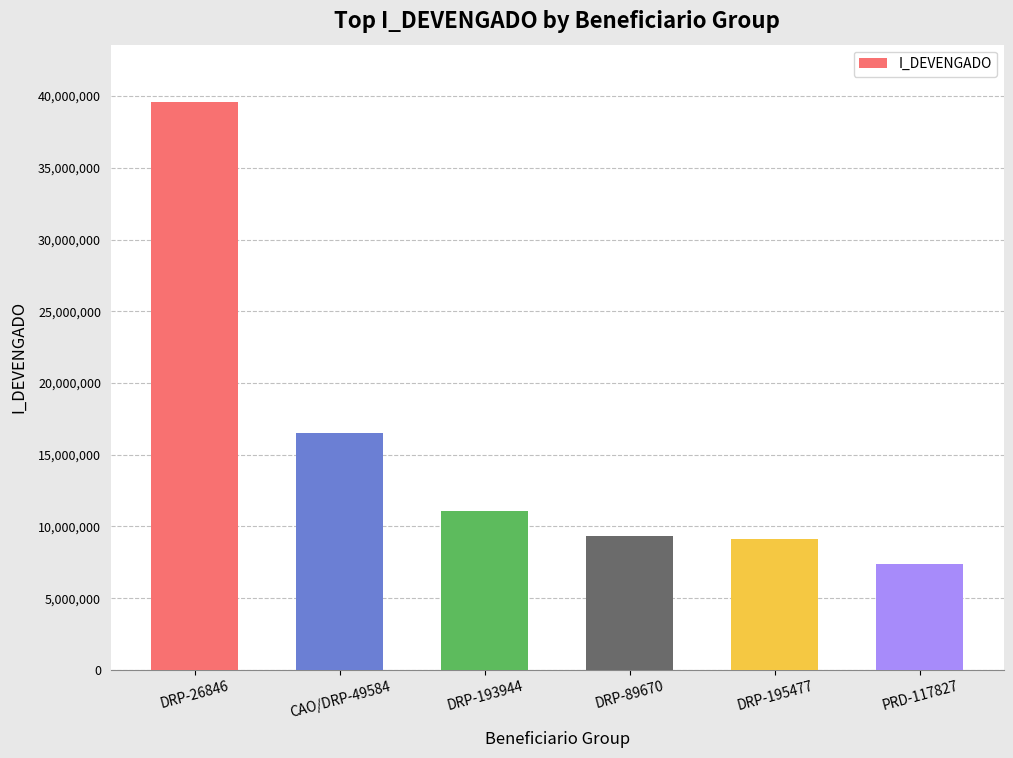

Which label corresponds to the largest value in the chart?

DRP-26846